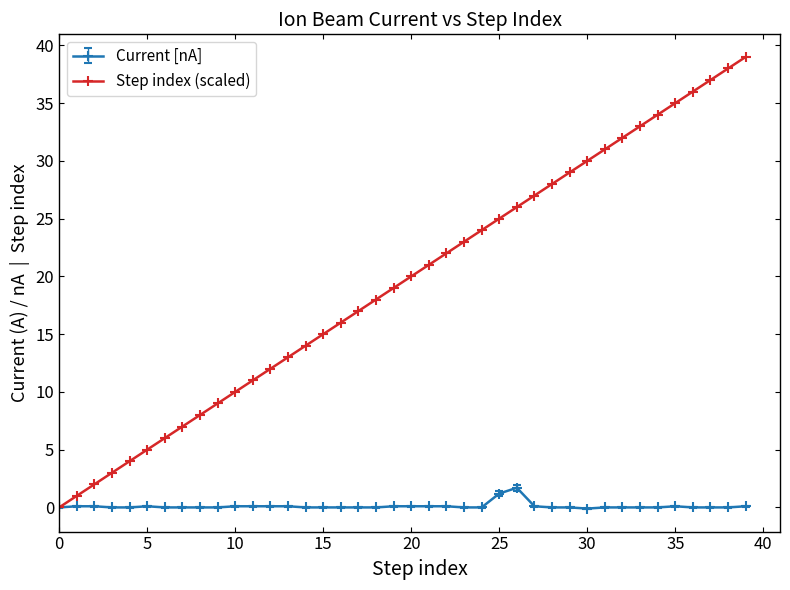

Rank the series by their maximum value, from lowest to highest.

Current [nA], Step index (scaled)